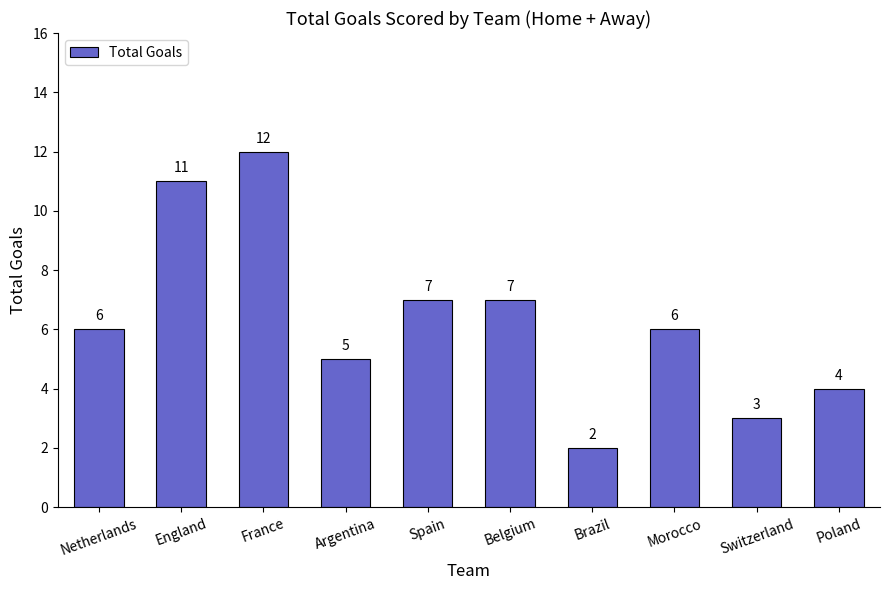

What is the greatest value displayed?

12